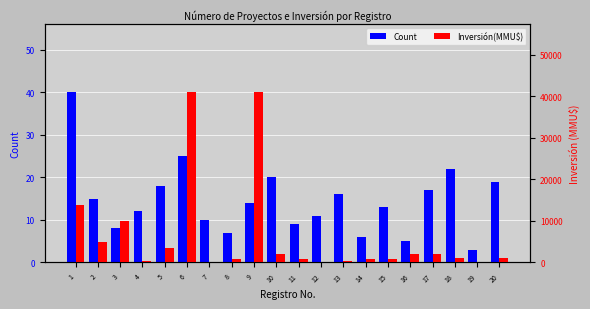

What is the value of the Inversión(MMU$) bar at the 9th from the left?

41000